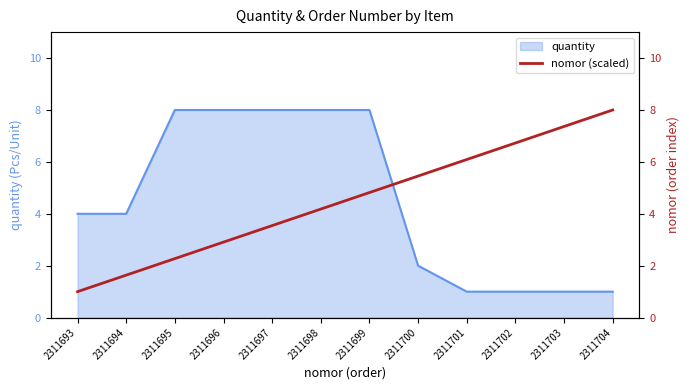

The value of quantity at 2311700 is 3. True or false?

False